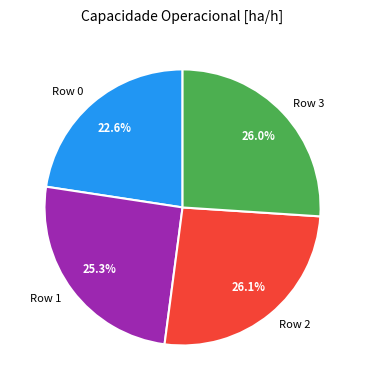

Does Row 1 represent more than half of the total?

No